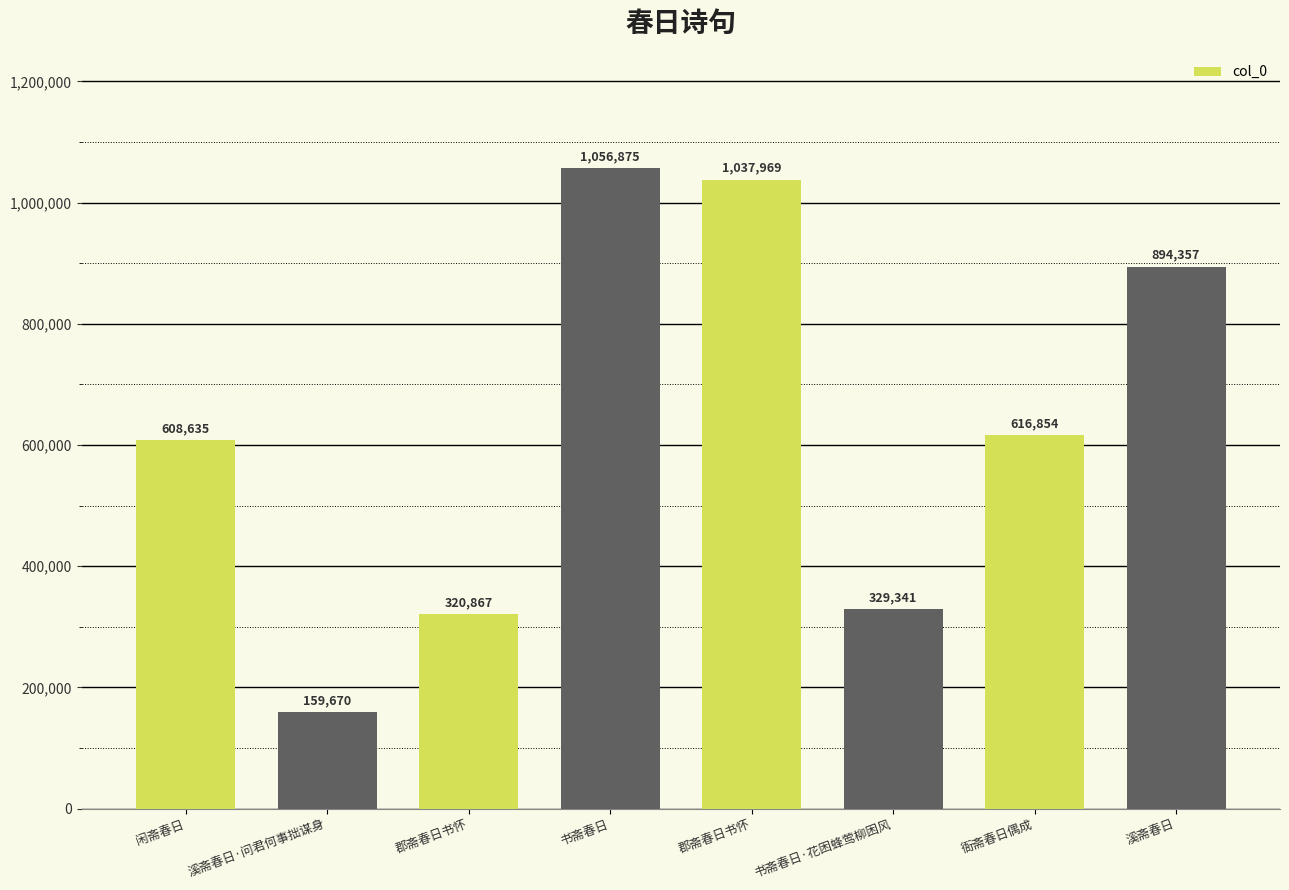

Approximately how many times larger is the value at 书斋春日 compared to 郡斋春日书怀?

1.0